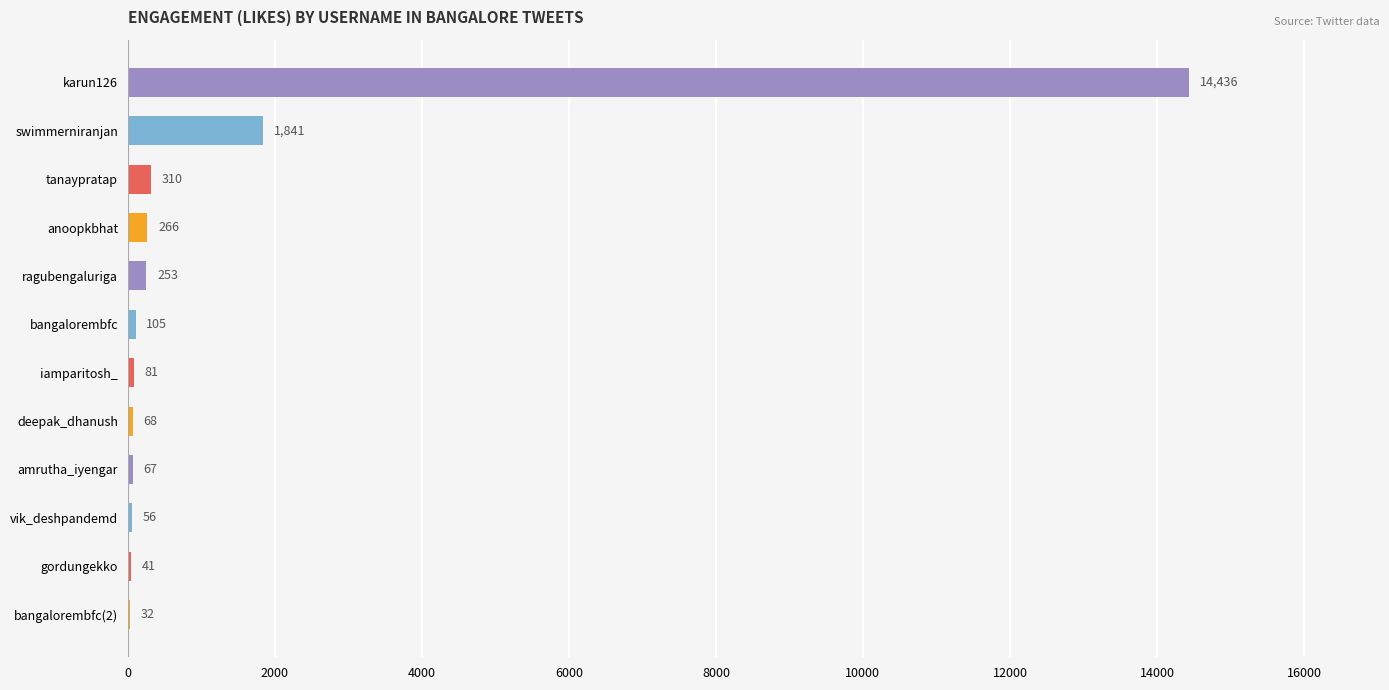

What is the sum of the values at gordungekko and amrutha_iyengar?

108